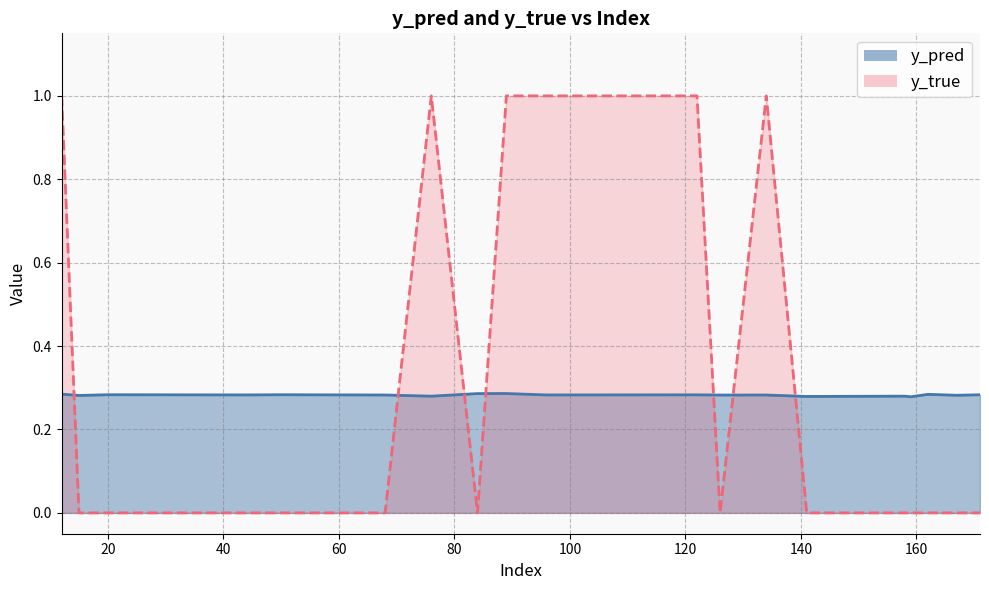

At which category does y_true reach its first local peak?

76